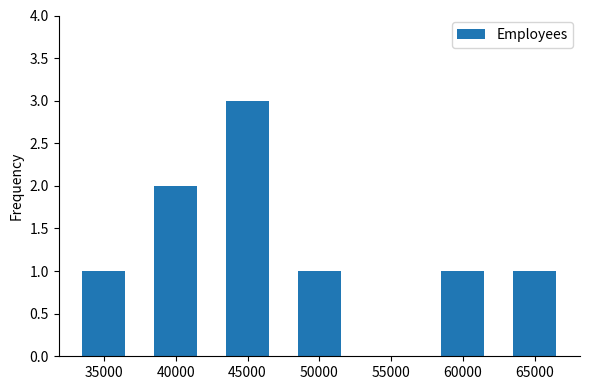

What is the maximum value shown in the chart?

3